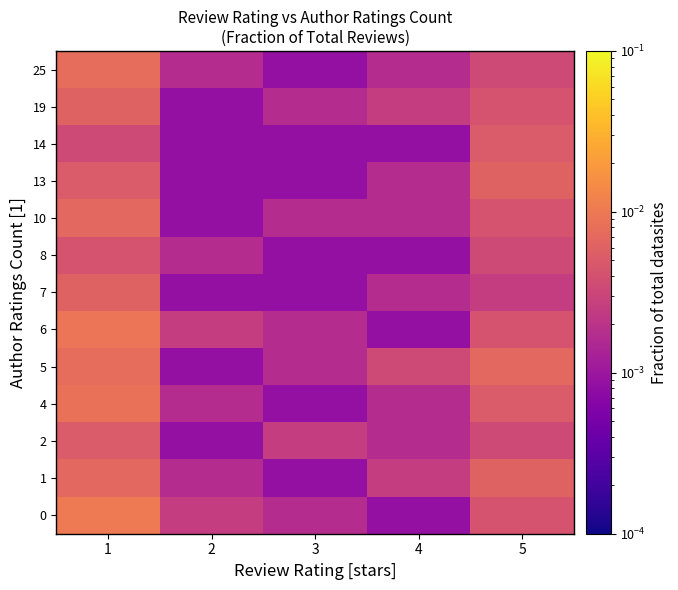

Rank the series at 1 from lowest to highest value.

14, 8, 2, 13, 7, 19, 1, 10, 5, 25, 4, 6, 0